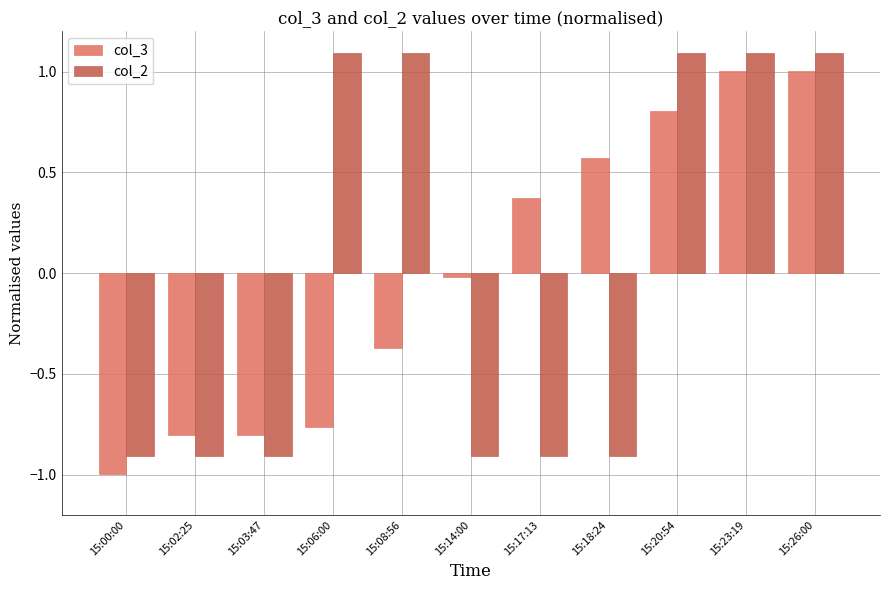

How many negative values does the col_3 series have?

6